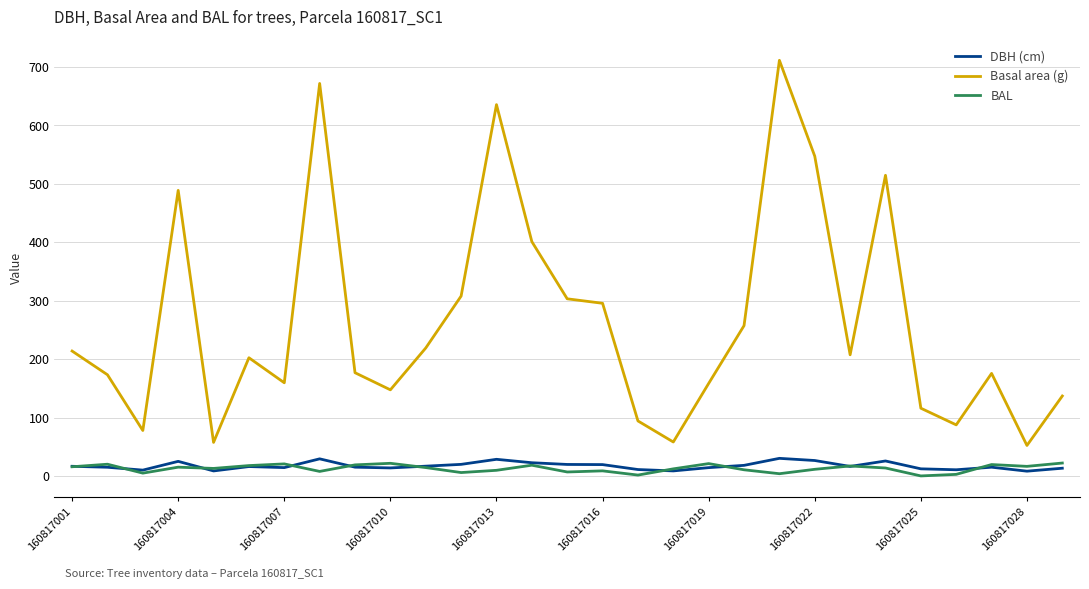

Which series has the largest range (max minus min)?

Basal area (g)